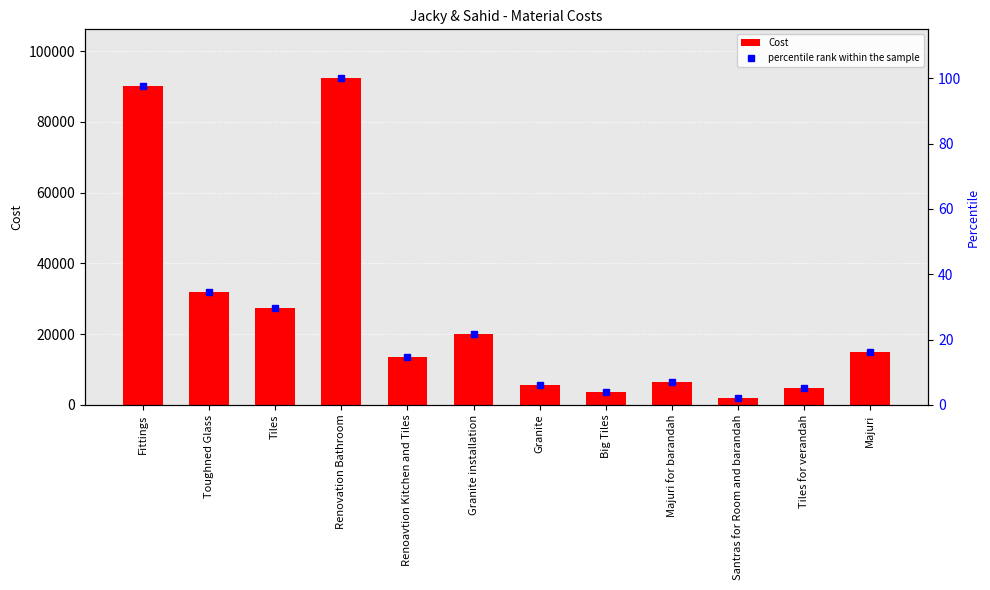

At Tiles, list the series in order from largest to smallest.

Cost, percentile rank within the sample